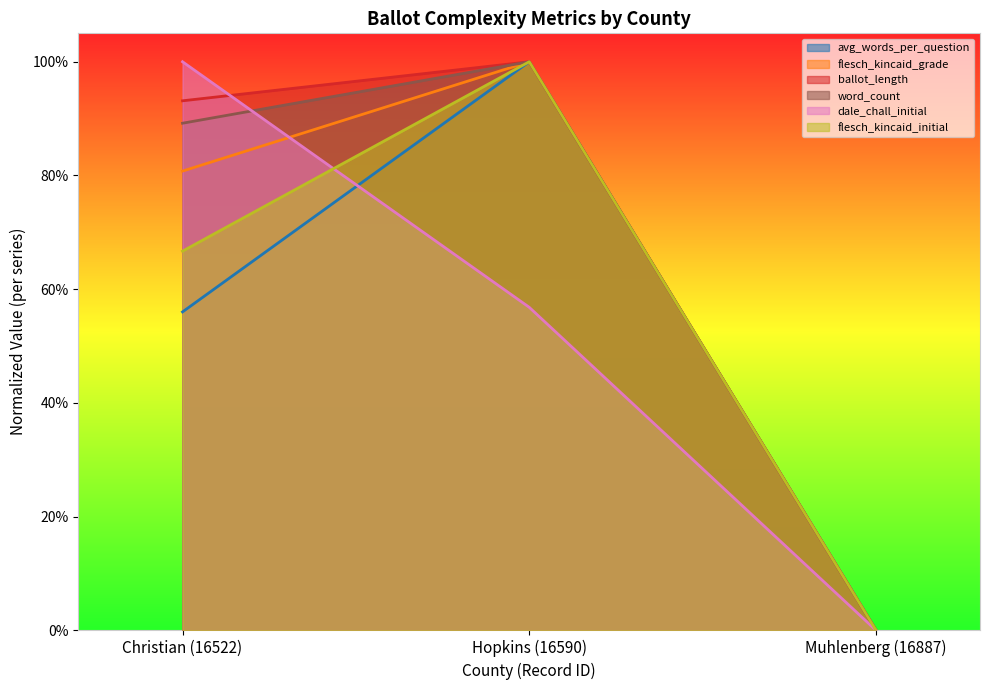

Reading left to right, extract all data points from this chart.

avg_words_per_question: 0.6	1.0	0.0
flesch_kincaid_grade: 0.8	1.0	0.0
ballot_length: 0.9	1.0	0.0
word_count: 0.9	1.0	0.0
dale_chall_initial: 1.0	0.6	0.0
flesch_kincaid_initial: 0.7	1.0	0.0